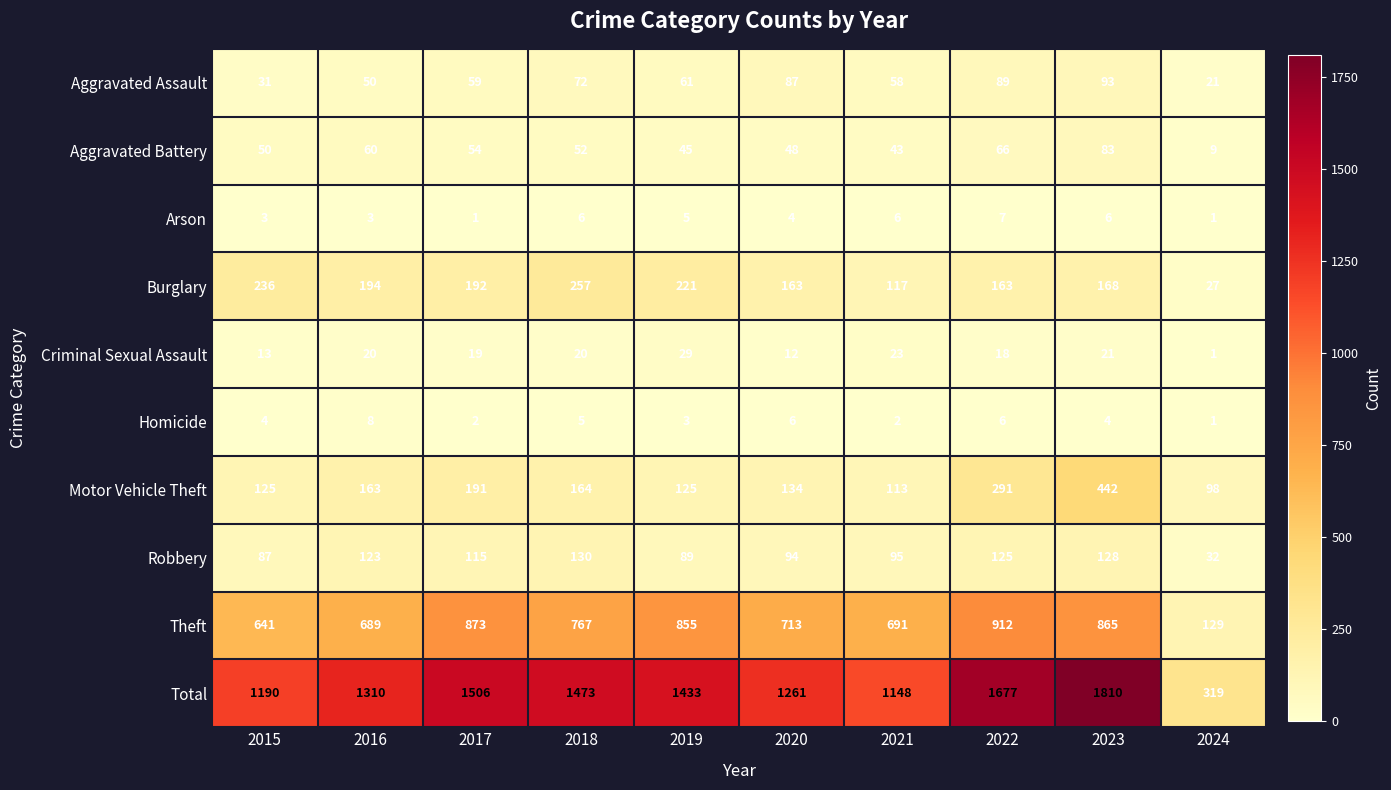

The value of Arson at 2019 is 9. True or false?

False